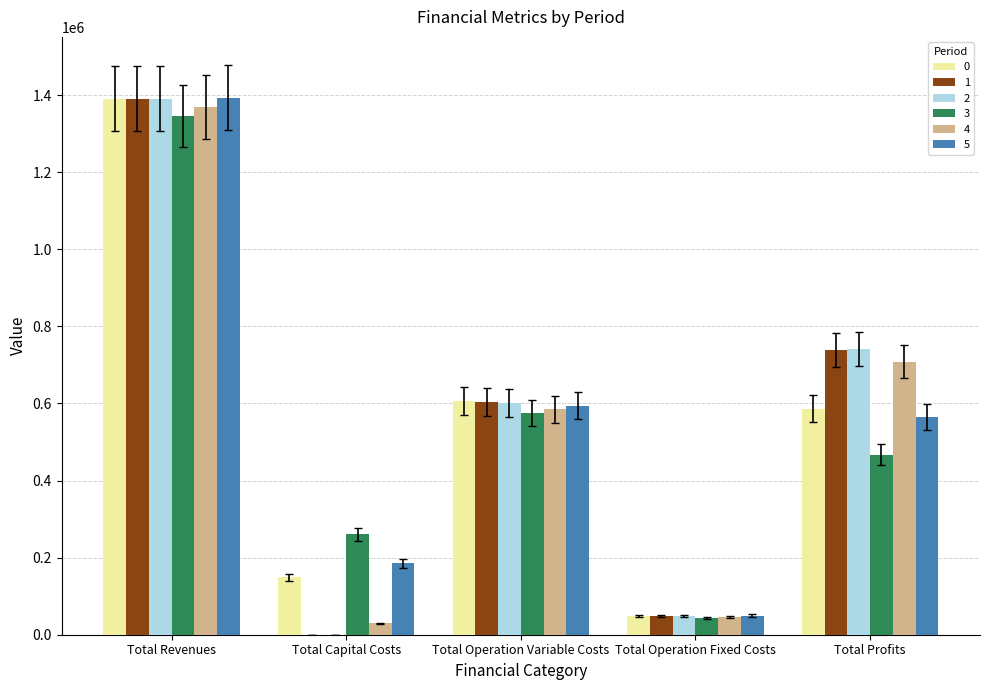

The 2 series shows 423571.4 at Total Capital Costs. True or false?

False